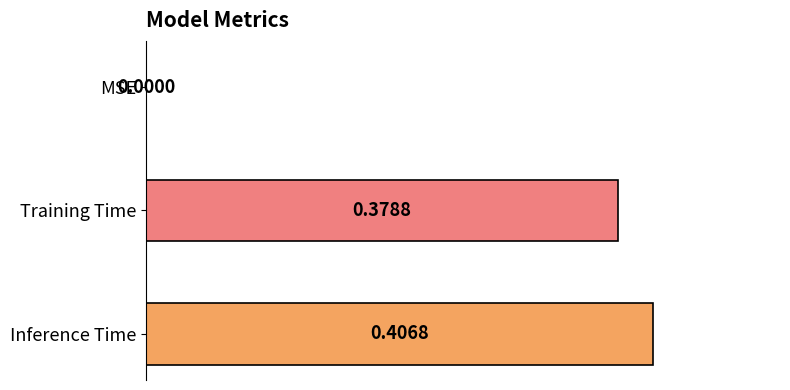

How many data points does each series have?

1